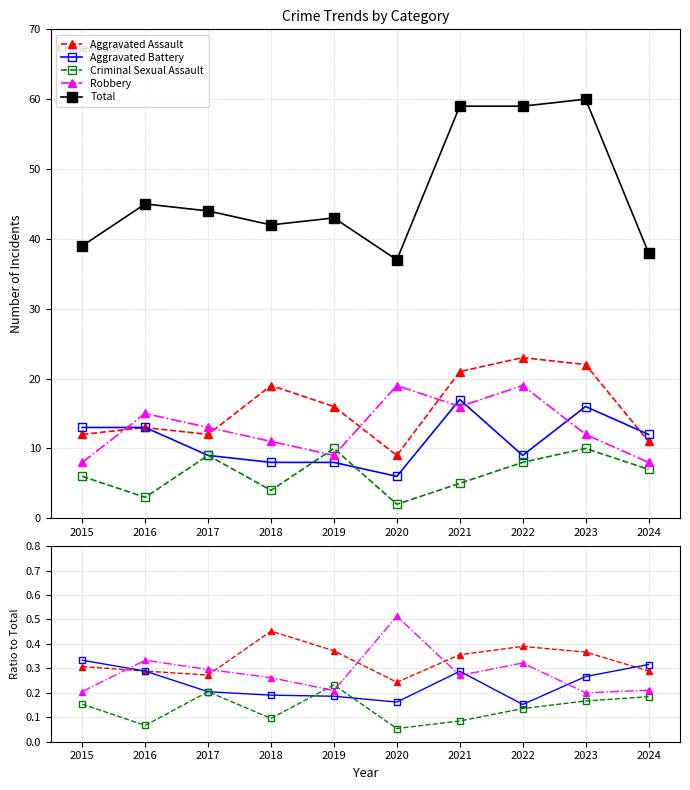

True or false: Total has a value of 37.0 at 2020.

True